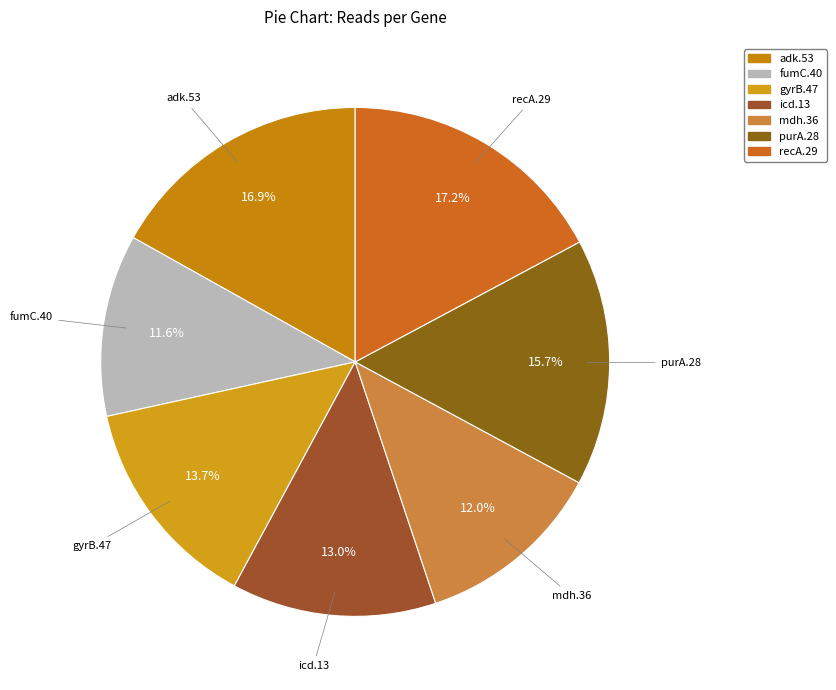

Is there a majority slice in this chart?

No